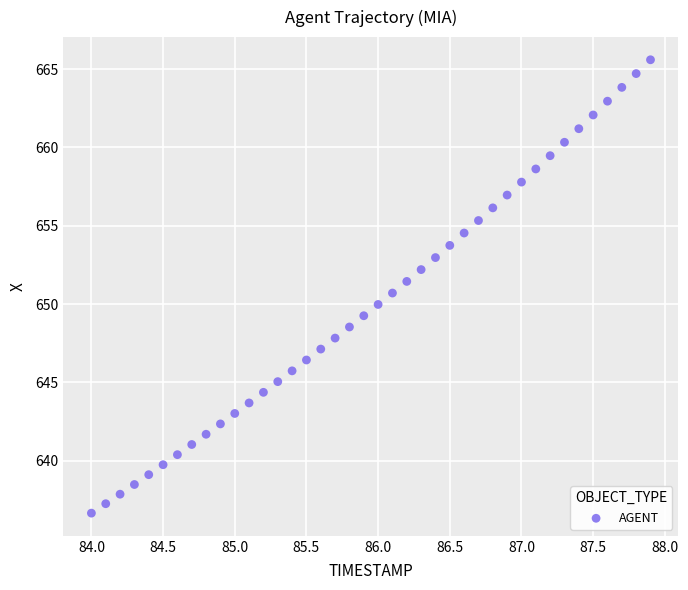

What is the range of Y values (max minus min)?

28.9